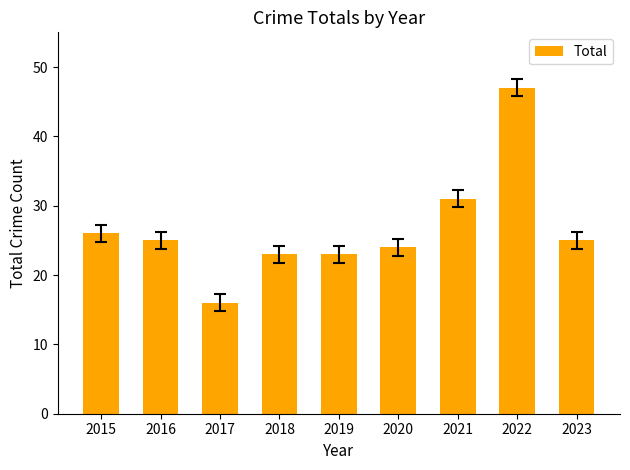

Reading right to left, what are all the values shown in this chart?

2023=25	2022=47	2021=31	2020=24	2019=23	2018=23	2017=16	2016=25	2015=26